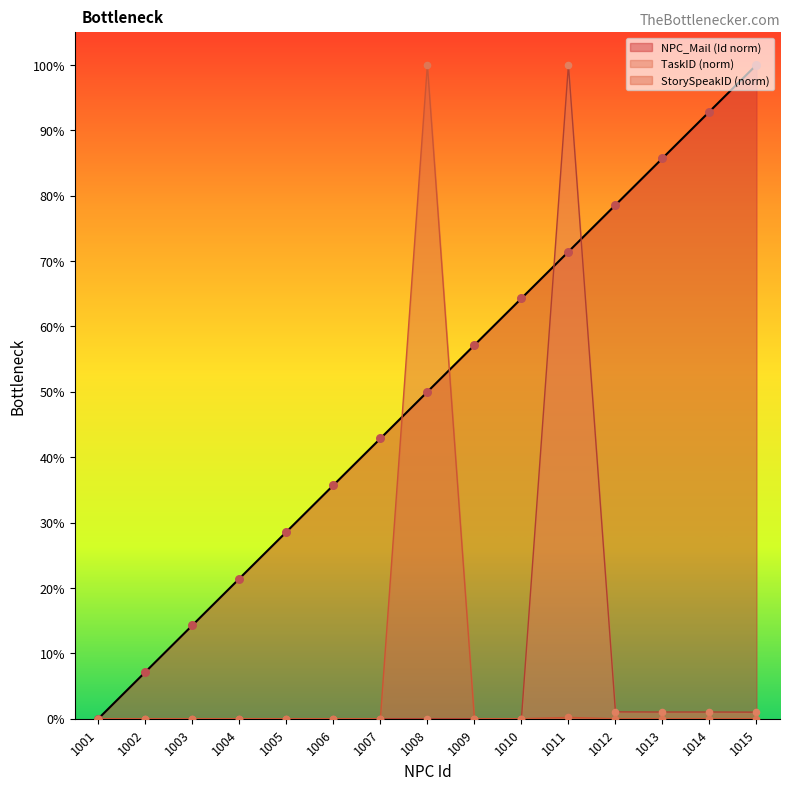

At how many categories does at least one series exceed 44?

8